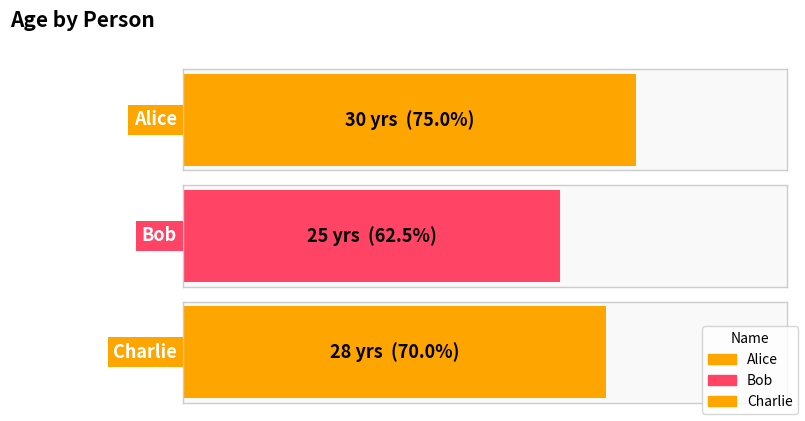

At which label does the data first exceed 28?

Alice